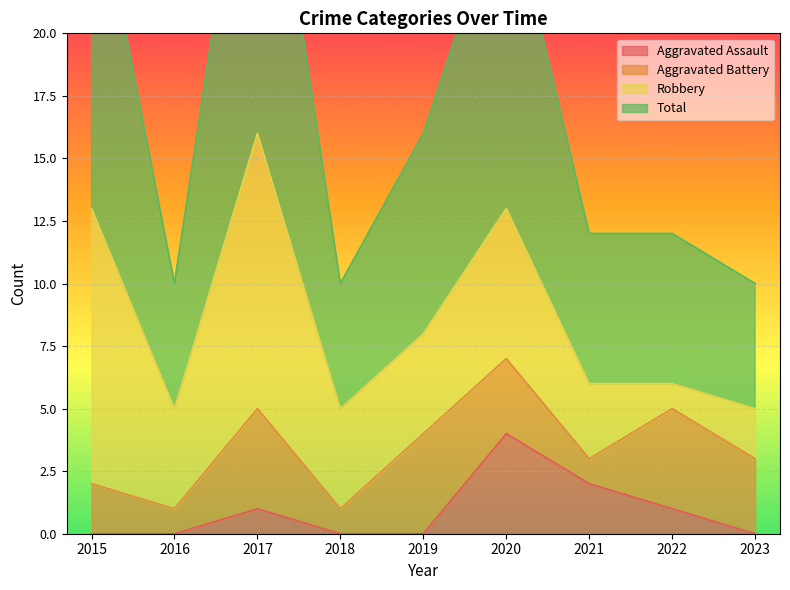

Count the Aggravated Assault values in the range 0 to 1.

7